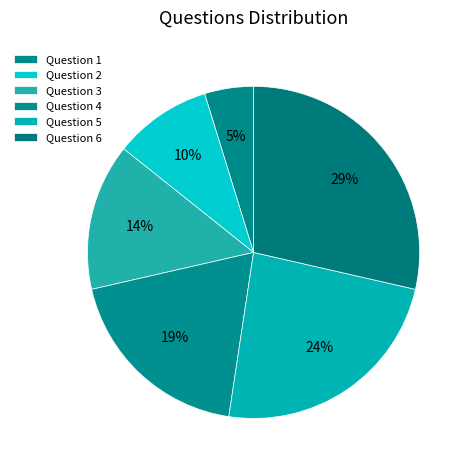

To the nearest percent, what is the average slice percentage?

17%